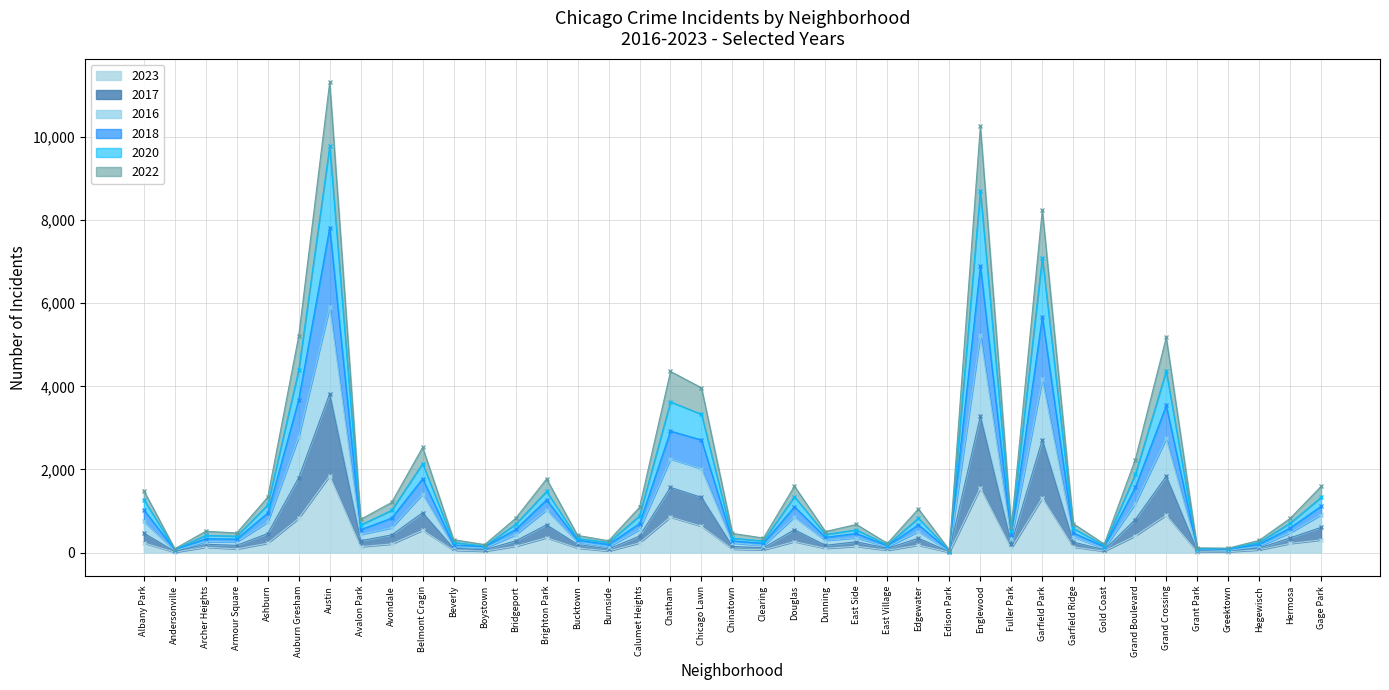

In 2018, how many points are higher than both neighbors (excluding endpoints)?

11